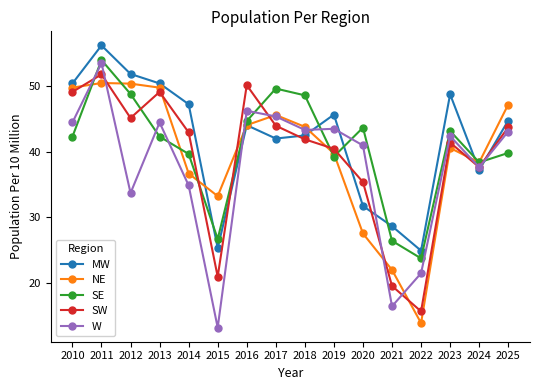

True or false: SW and NE intersect in this chart.

True